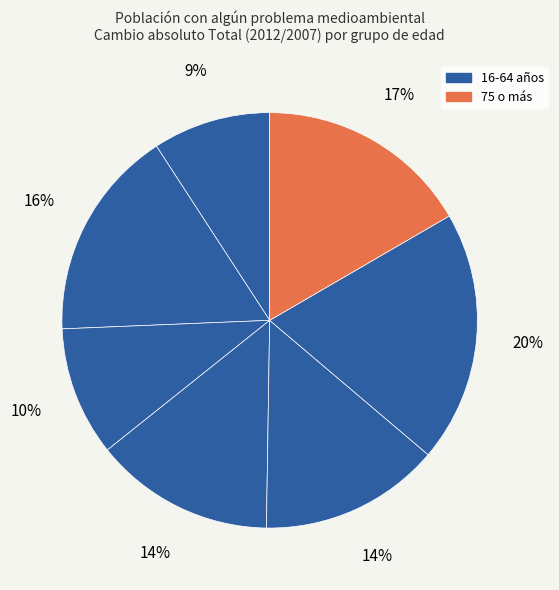

Is there any slice that represents more than half of the pie?

No